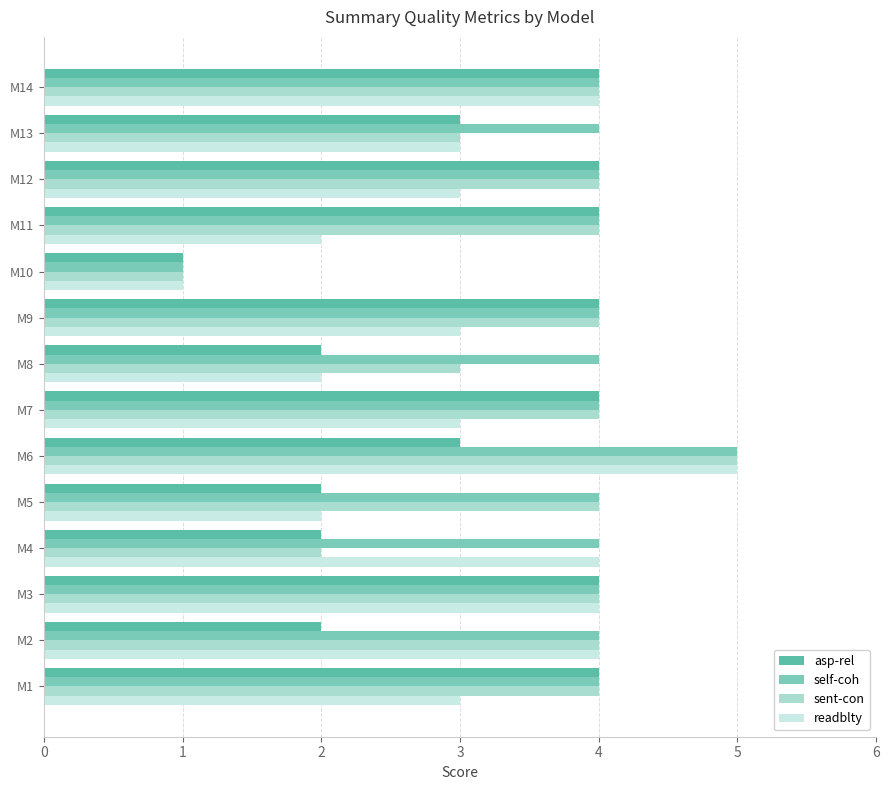

What is the difference between the second highest and second lowest values in the asp-rel series?

2